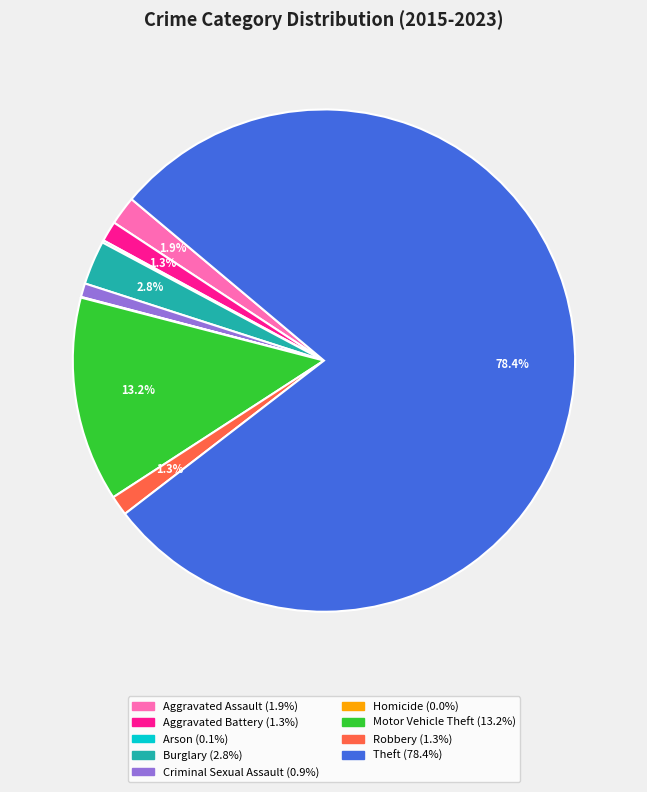

To the nearest percent, what is the average slice percentage?

11%